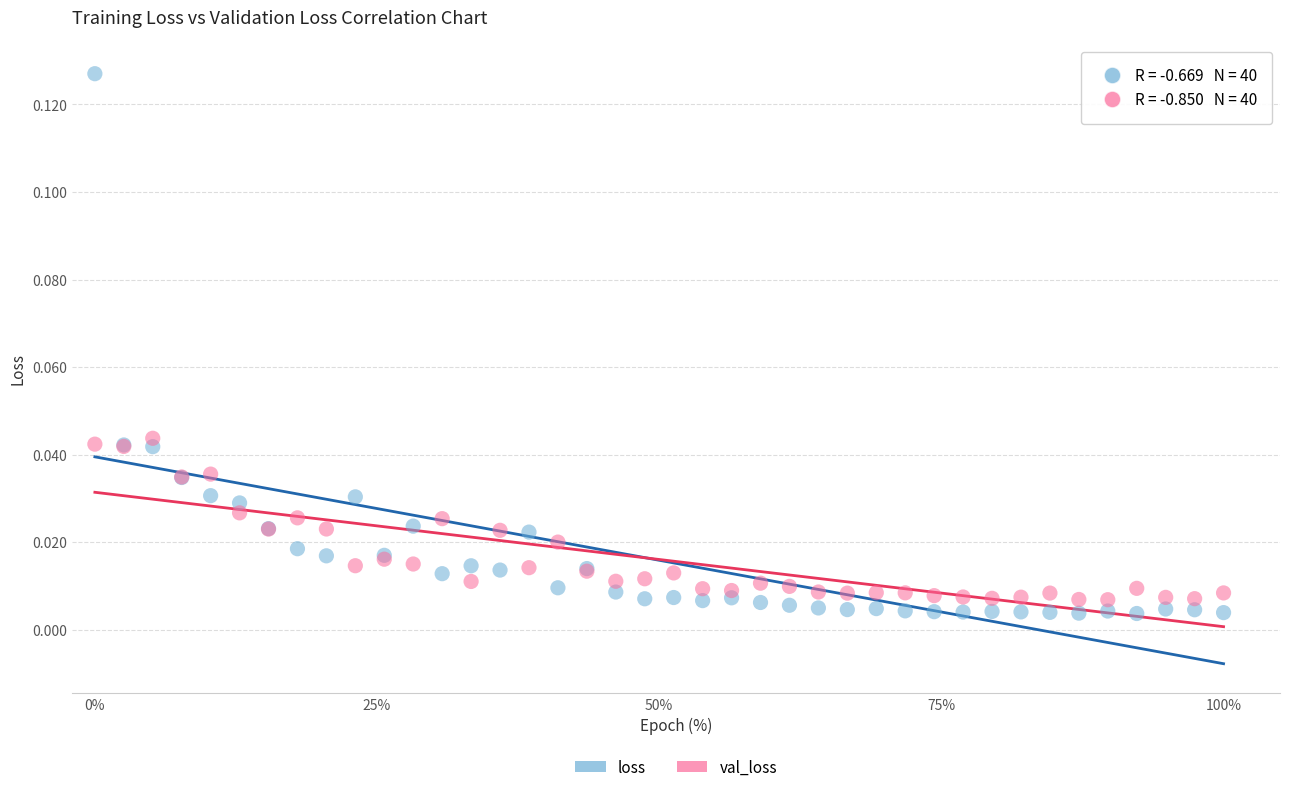

Which series contains the lowest Y value?

loss